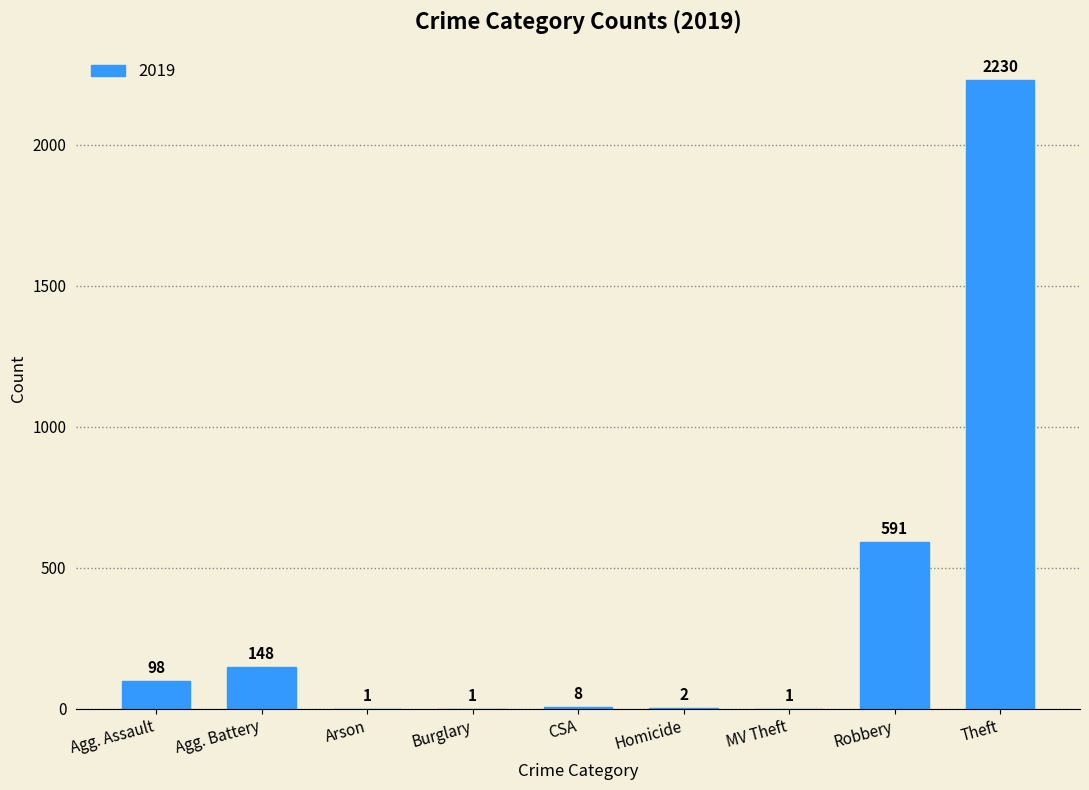

Read the value at Agg. Battery.

148